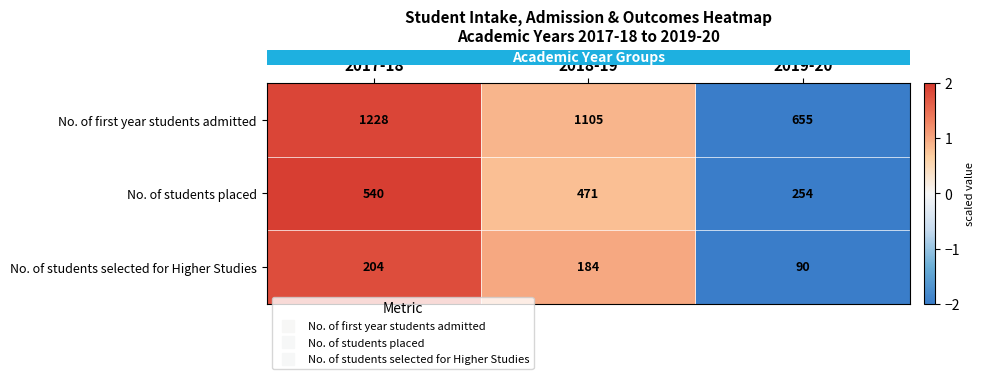

List the series in order of their peak value, highest first.

No. of first year students admitted, No. of students placed, No. of students selected for Higher Studies